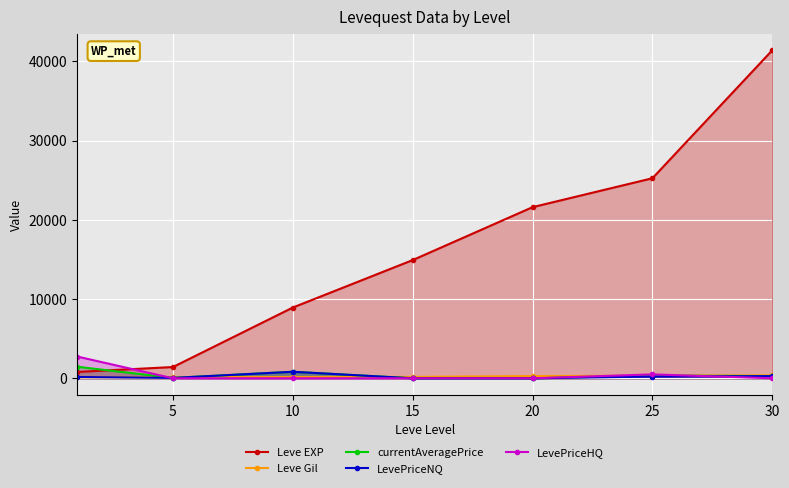

What are all the series names shown in the legend?

Leve EXP, Leve Gil, currentAveragePrice, LevePriceNQ, LevePriceHQ